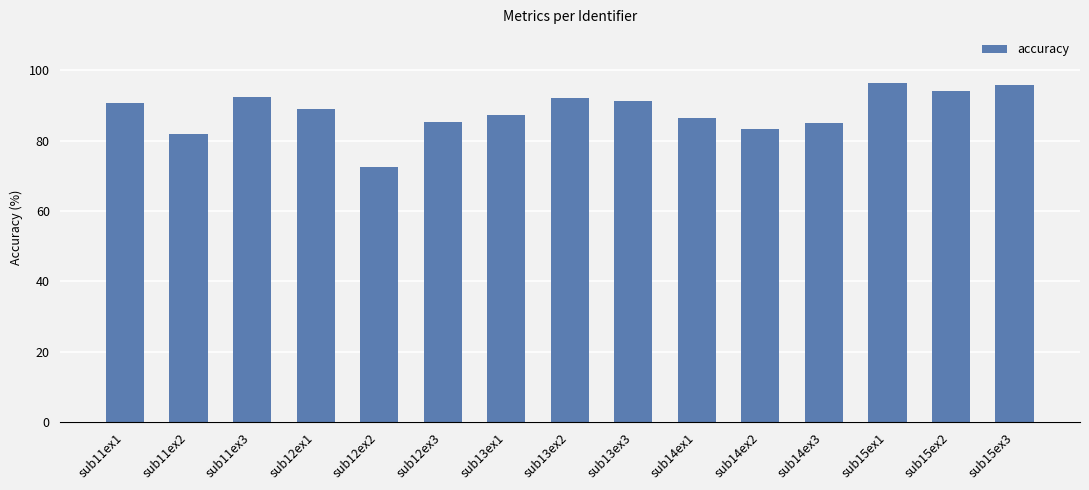

The value at sub11ex3 is 92.5. True or false?

True